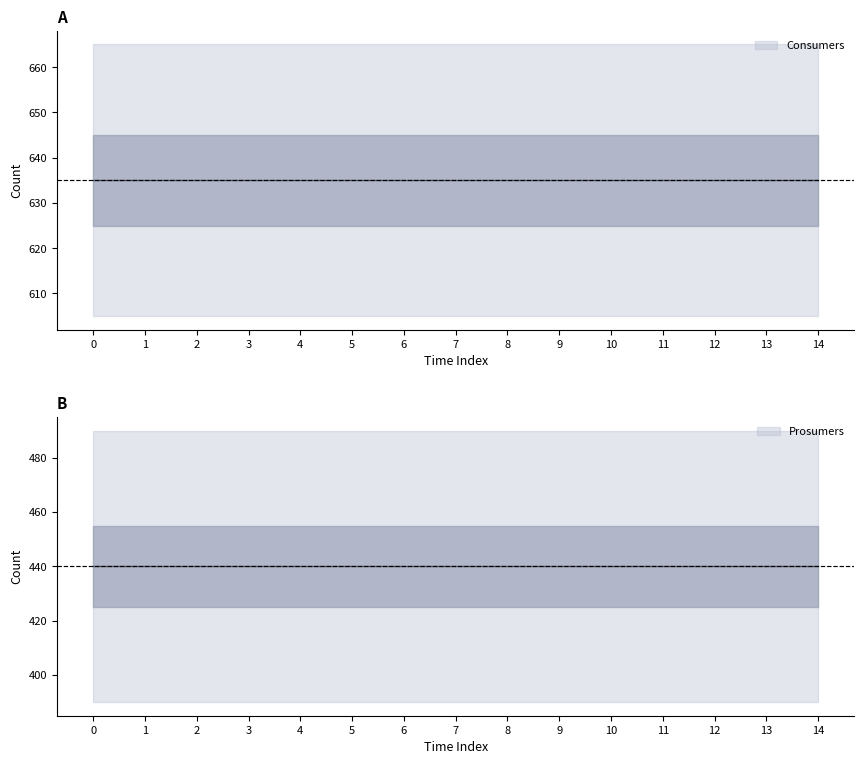

Reading left to right, transcribe all the data shown in this chart.

Consumers: 0=635	1=635	2=635	3=635	4=635	5=635	6=635	7=635	8=635	9=635	10=635	11=635	12=635	13=635	14=635
Prosumers: 0=440	1=440	2=440	3=440	4=440	5=440	6=440	7=440	8=440	9=440	10=440	11=440	12=440	13=440	14=440